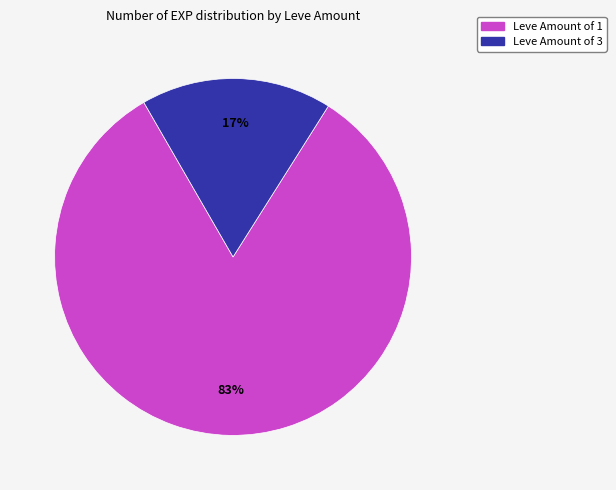

To the nearest percent, what is the average slice percentage?

50%